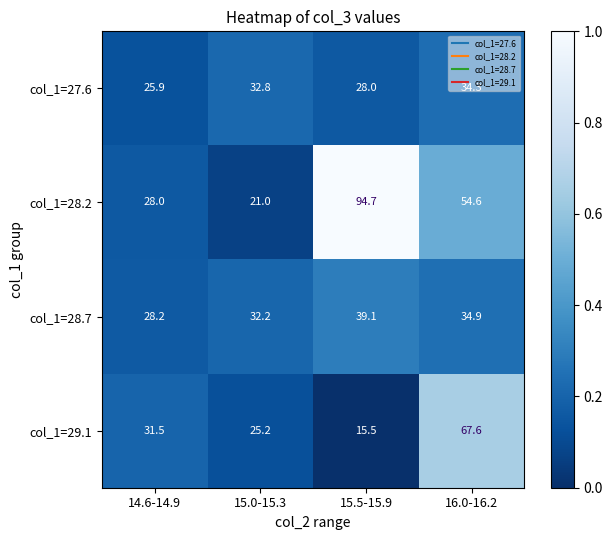

What is the approximate value of col_1=29.1 at 14.6-14.9?

31.5